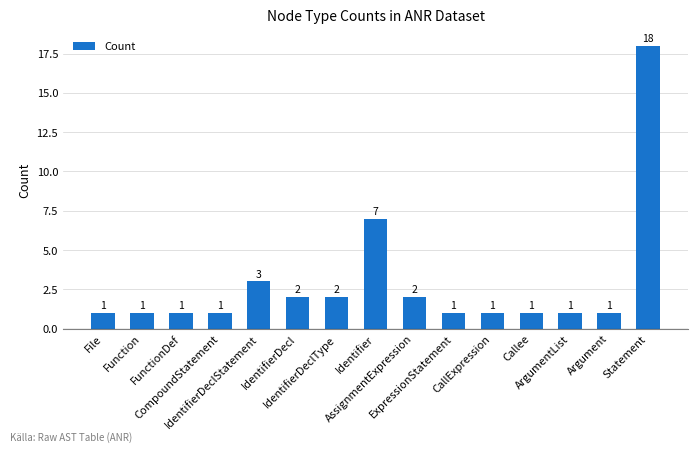

What is the maximum value shown in the chart?

18